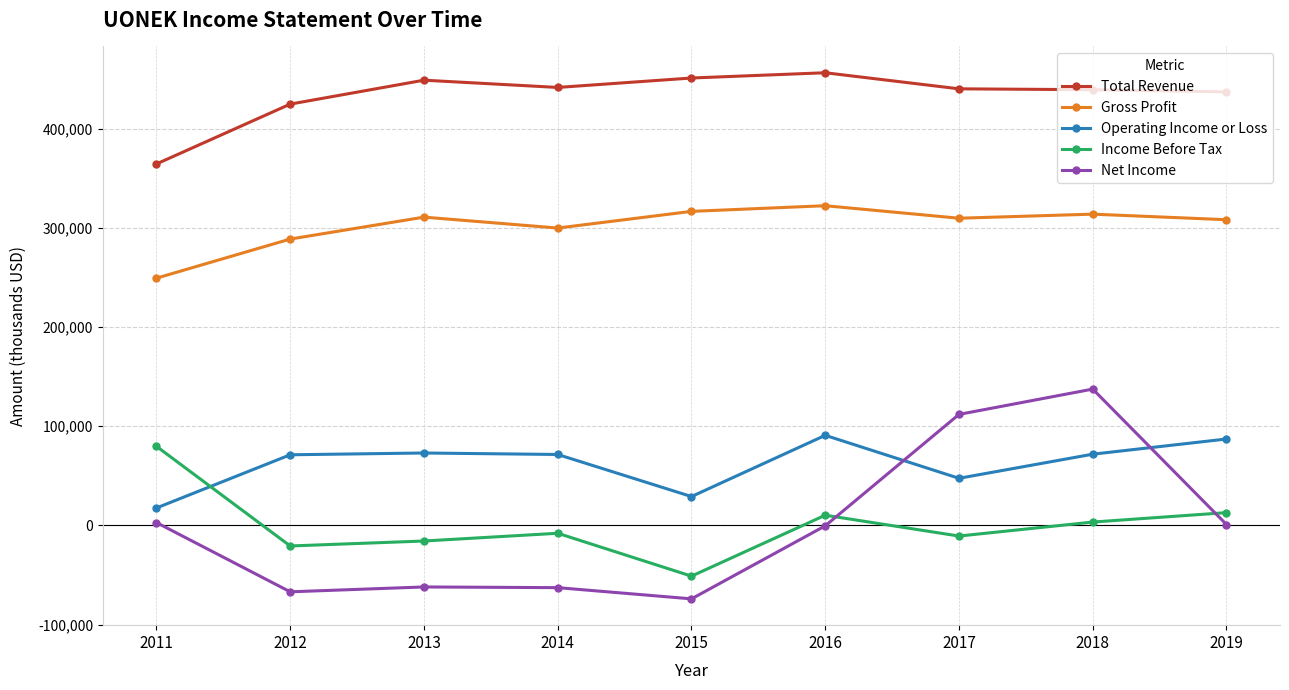

Where is Gross Profit nearest to the value 285700?

2012